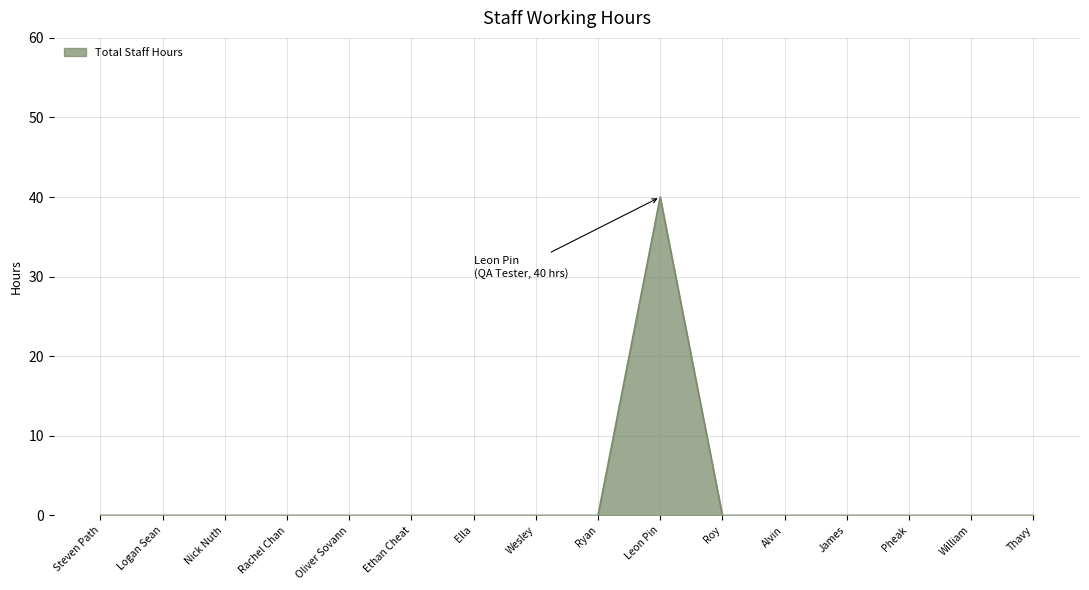

What position from the right is William?

2